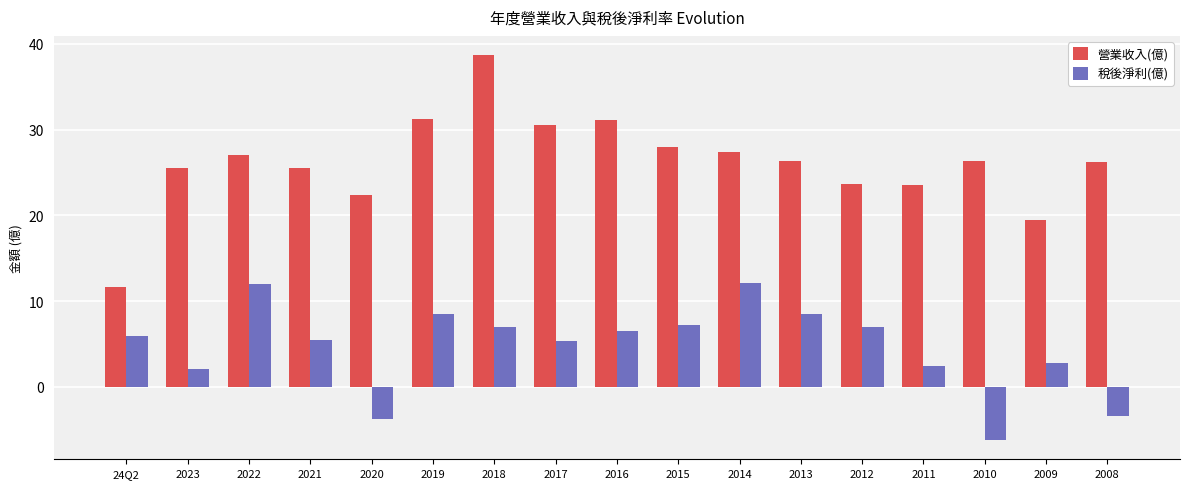

What is the value of the 稅後淨利(億) bar at the 1st from the left?

5.9